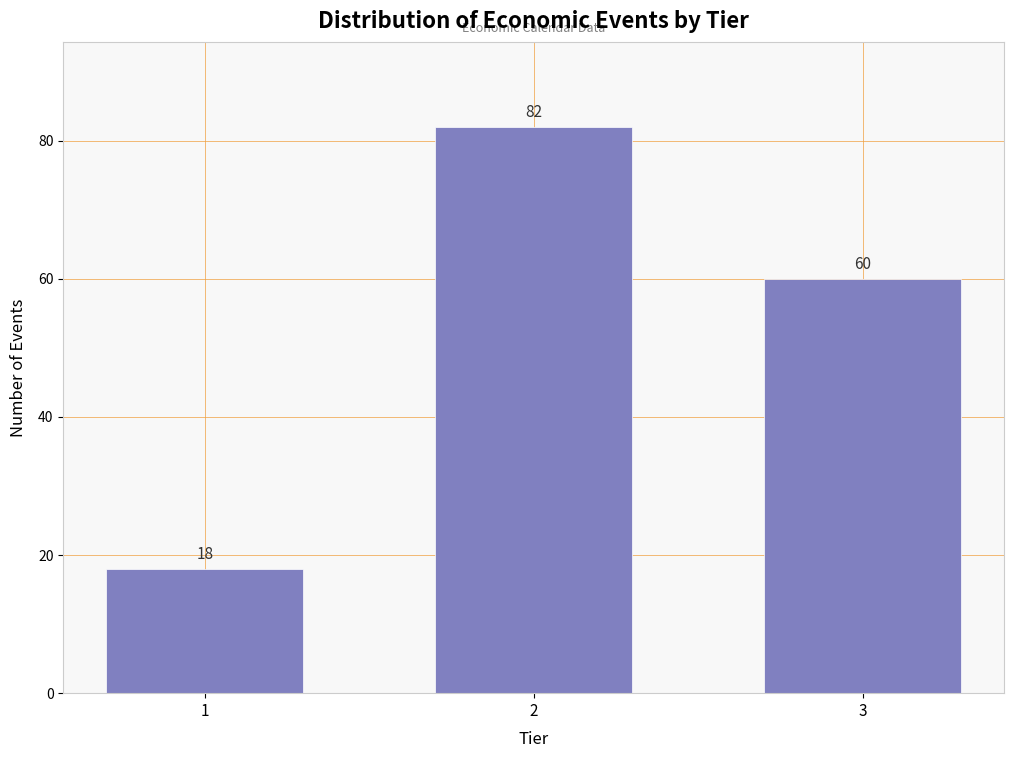

Reading left to right, extract all data points from this chart.

18	82	60